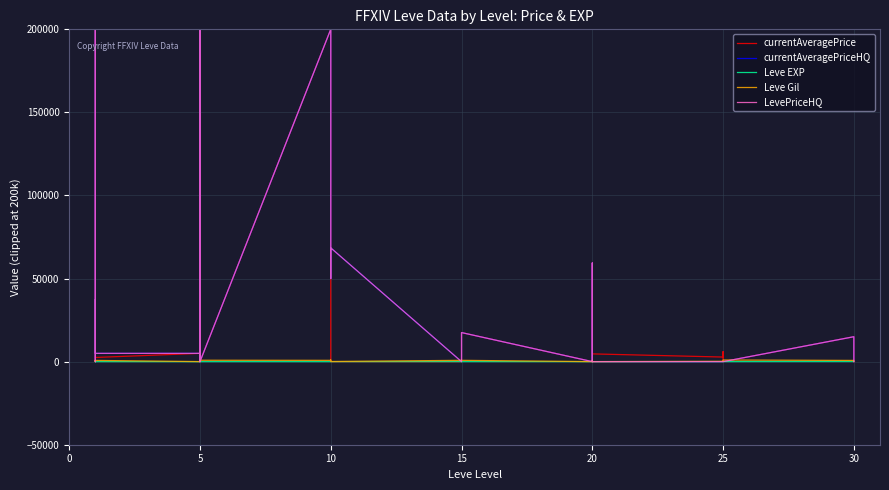

What is the value of the currentAveragePrice point at the 3rd from the left?

5972